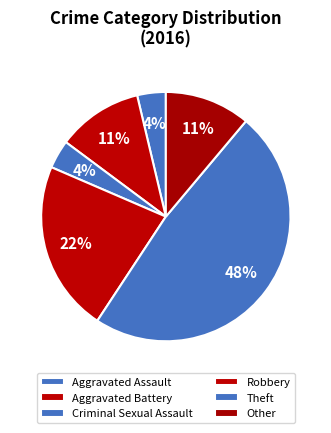

How many segments does this pie chart have?

6